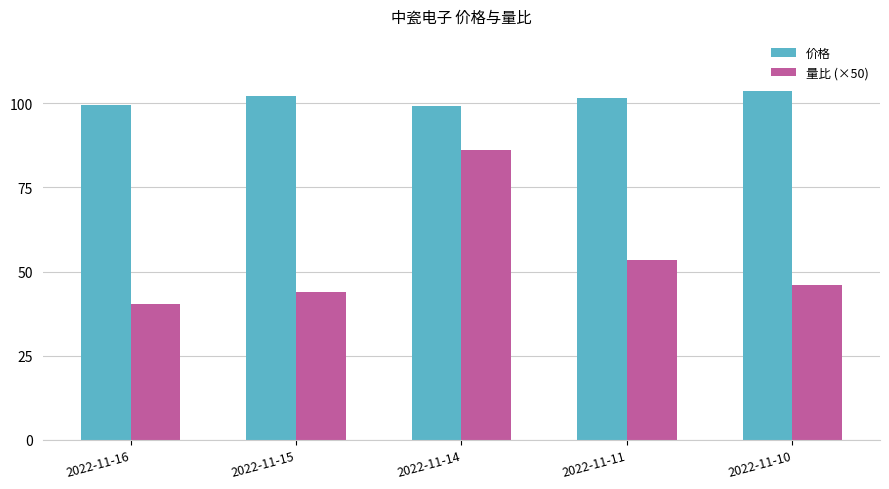

How many categories are shown in the chart?

5